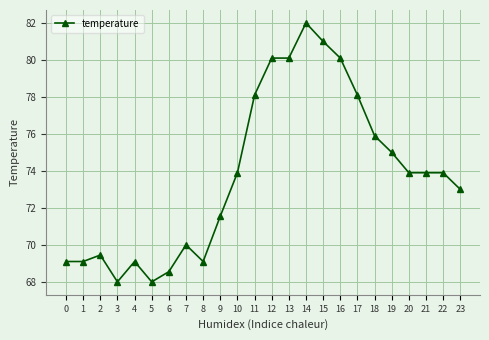

What value does the data have at 7?

70.0